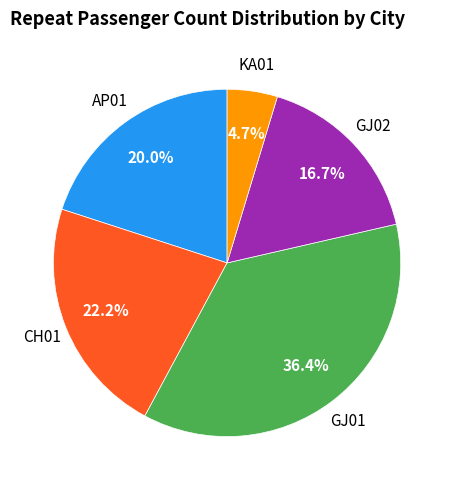

Is there any slice that represents more than half of the pie?

No